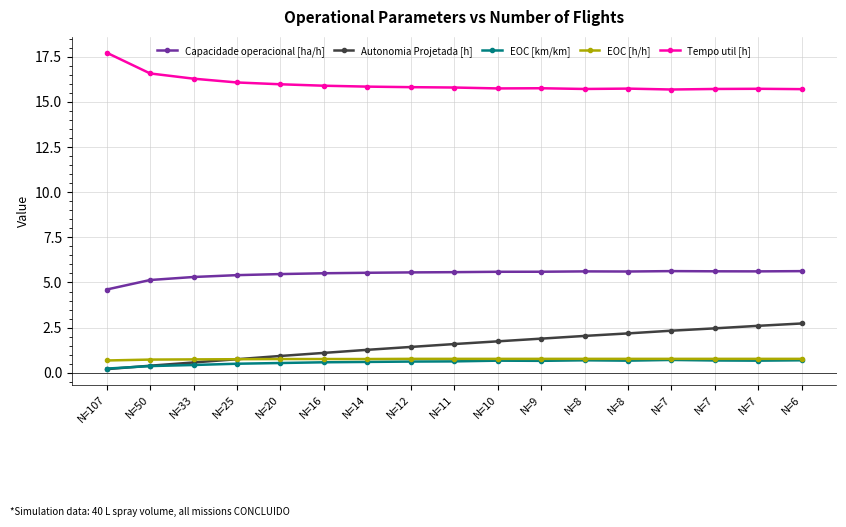

Between N=8 and N=7, which is larger?

N=7